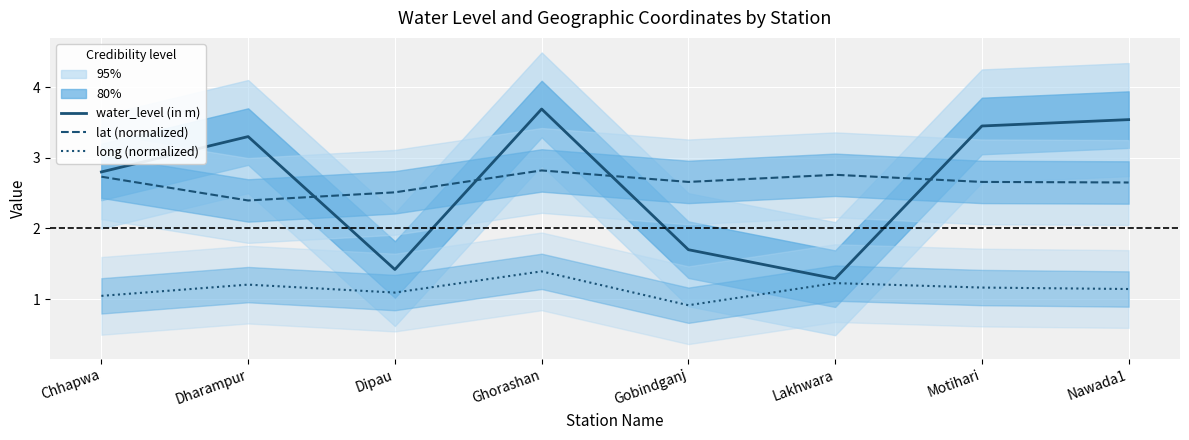

Reading right to left, list all the values displayed in this chart.

water_level (in m): 3.5	3.5	1.3	1.7	3.7	1.4	3.3	2.8
lat (normalized): 2.7	2.7	2.8	2.7	2.8	2.5	2.4	2.7
long (normalized): 1.1	1.2	1.2	0.9	1.4	1.1	1.2	1.0